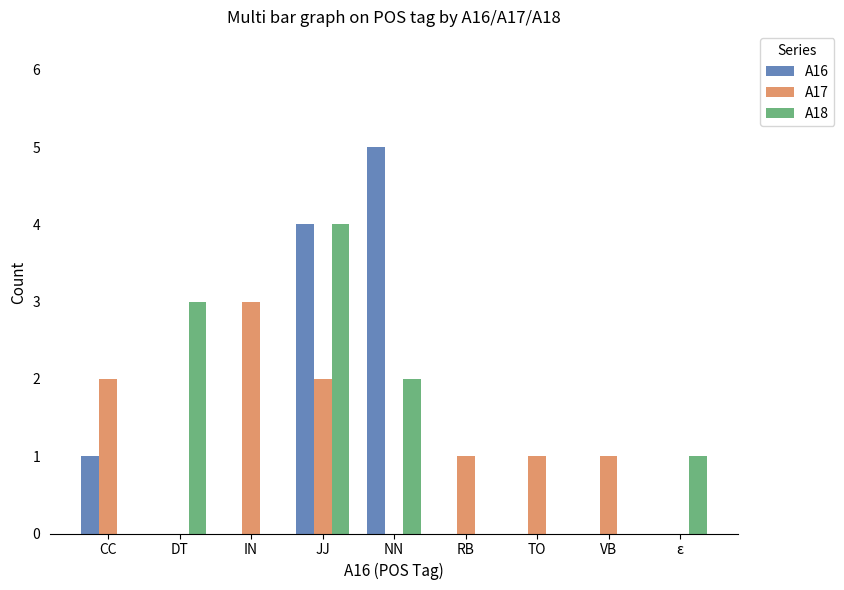

Reading left to right, list all the values displayed in this chart.

A16: CC=1	DT=0	IN=0	JJ=4	NN=5	RB=0	TO=0	VB=0	ε=0
A17: CC=2	DT=0	IN=3	JJ=2	NN=0	RB=1	TO=1	VB=1	ε=0
A18: CC=0	DT=3	IN=0	JJ=4	NN=2	RB=0	TO=0	VB=0	ε=1